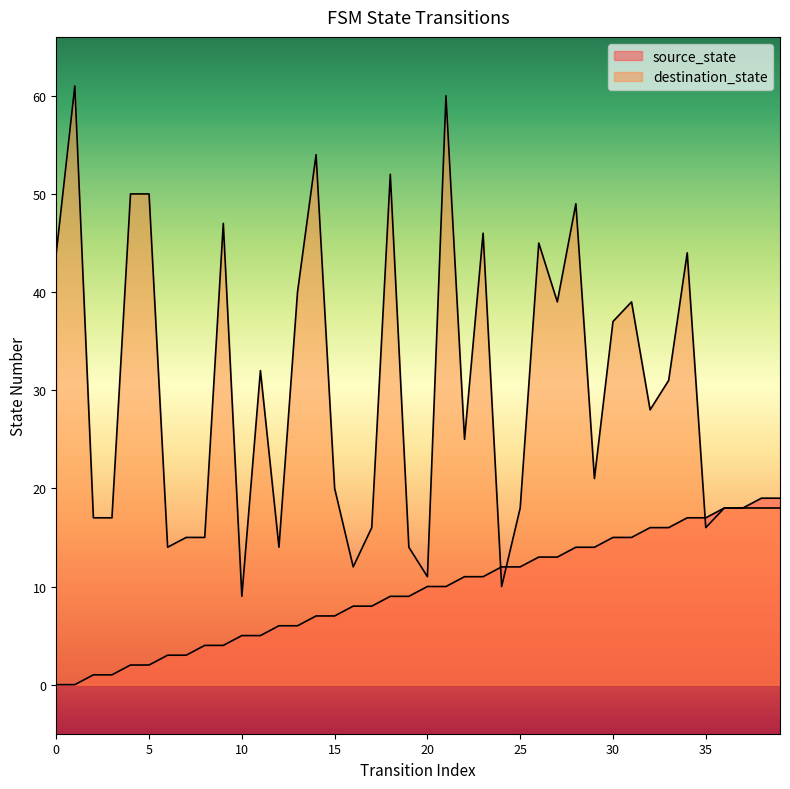

Is it true that source_state equals 8 at 17?

True